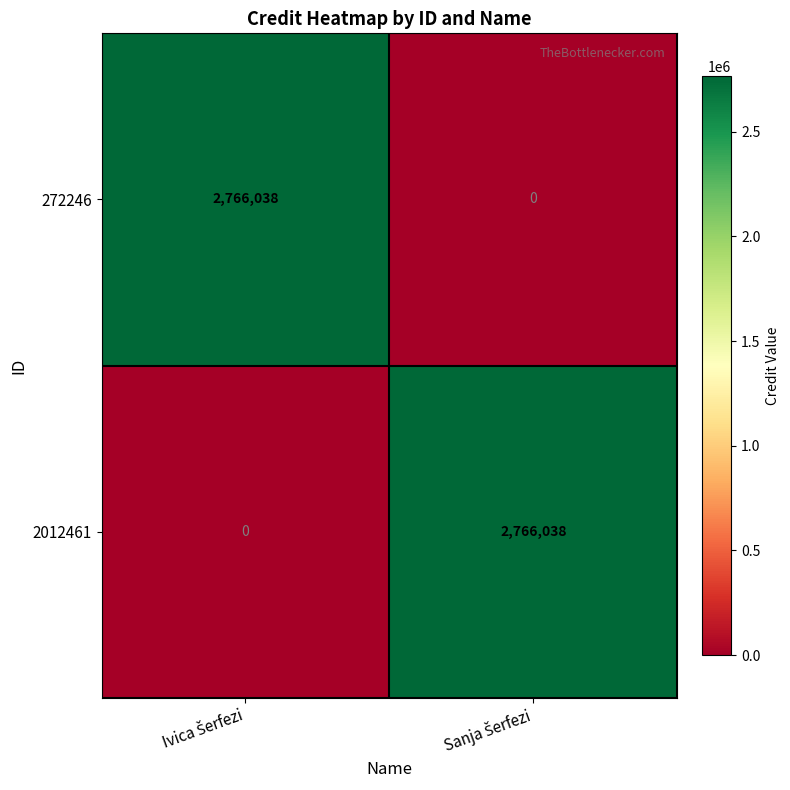

What is the maximum value for 2012461?

2766038